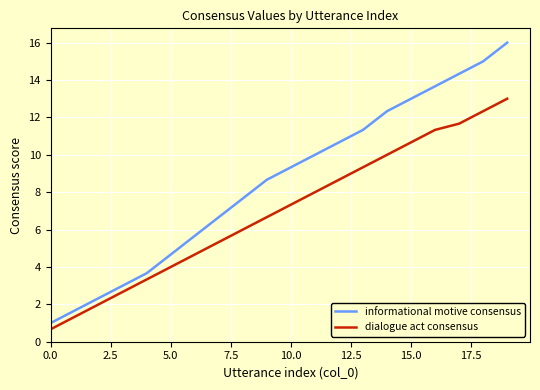

Rank the series by their maximum value, from lowest to highest.

dialogue act consensus, informational motive consensus